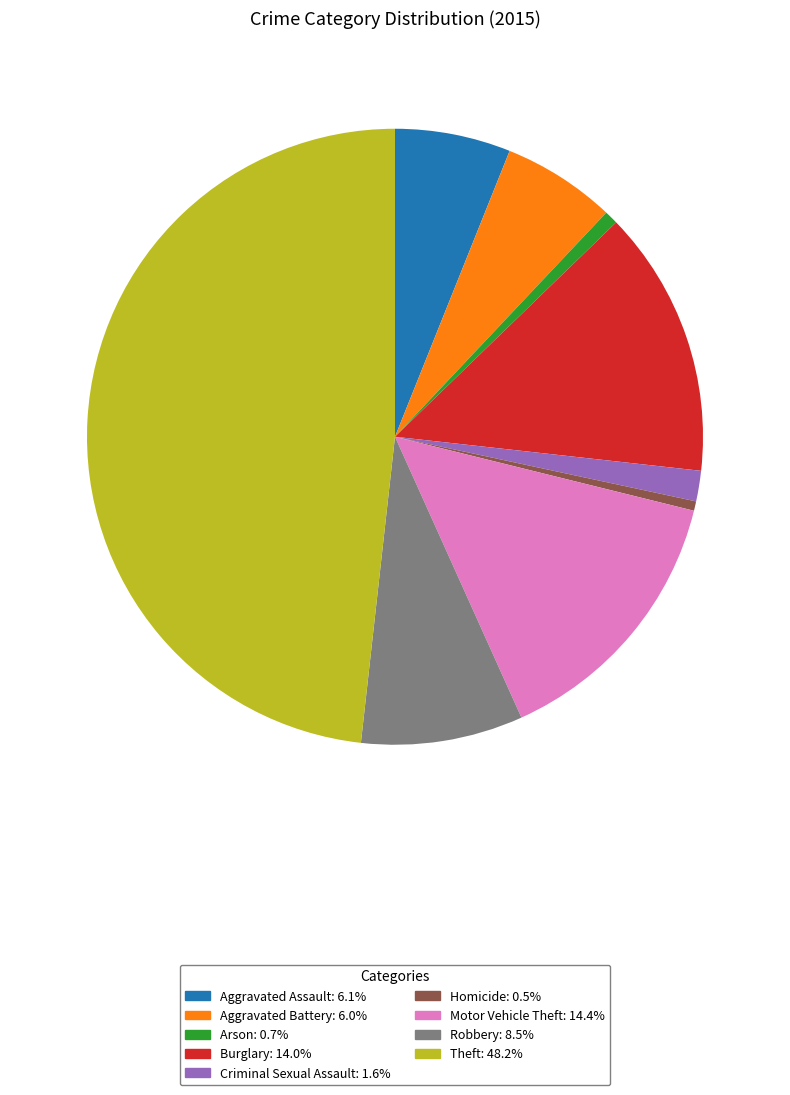

Do Theft and Aggravated Battery together represent more than half of the pie?

Yes